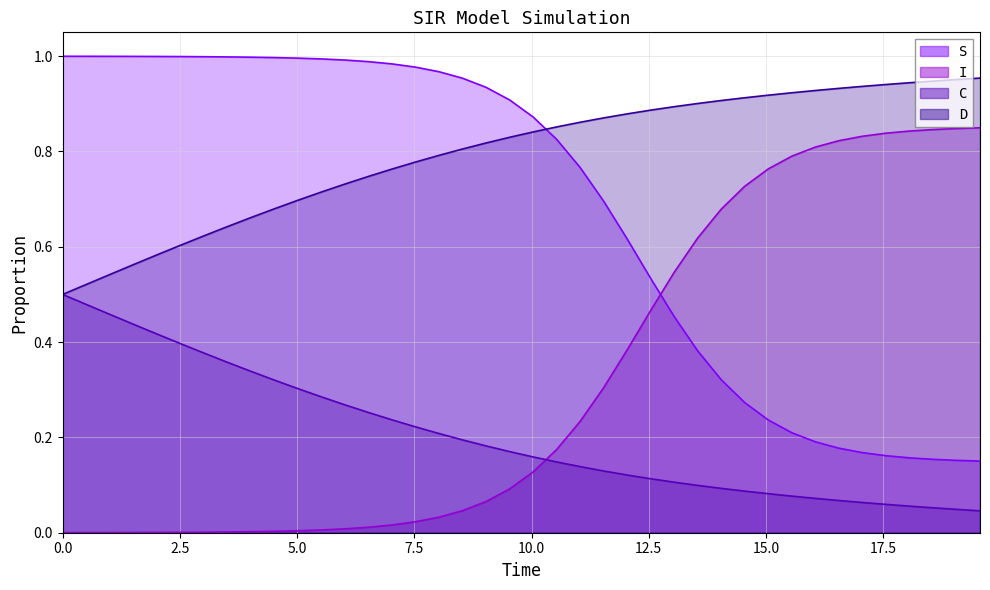

The value of S at 39 is 0.1. True or false?

False